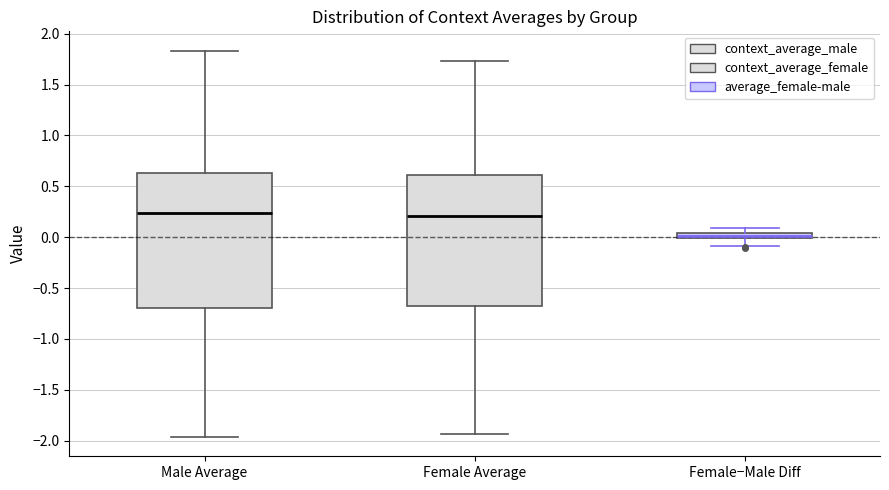

Where does the upper whisker of the box for Male Average end on the y-axis? The values are not printed on the chart, so give them approximately, as read against the axis.

1.85